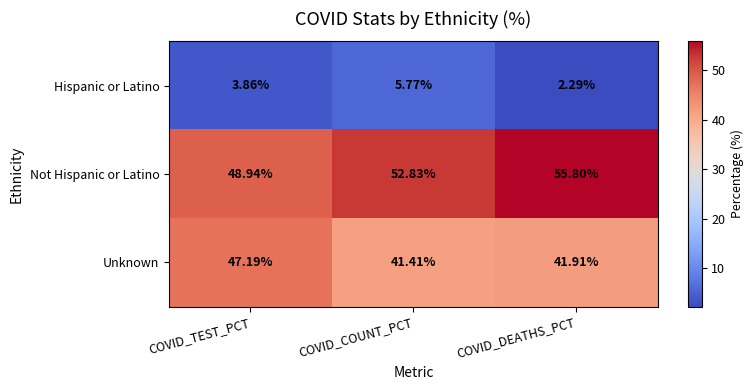

Which series has the widest spread of values?

Not Hispanic or Latino